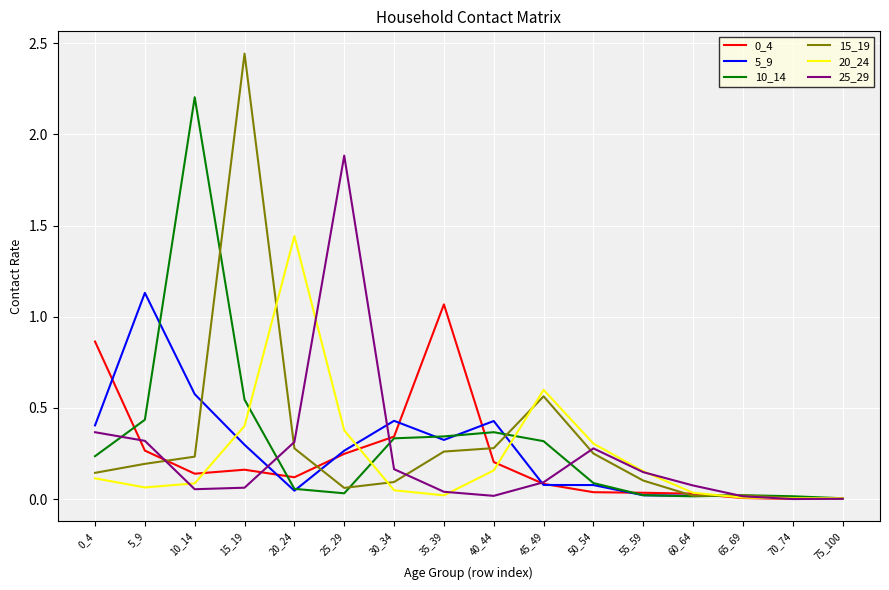

Which category has the highest value in the 10_14 series?

10_14